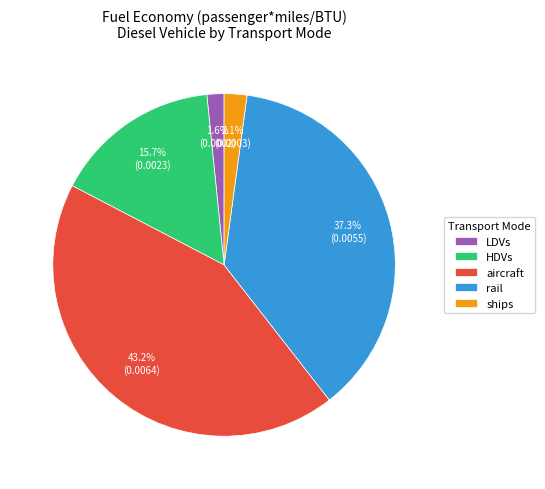

Is it true that HDVs is 6% of the pie?

False